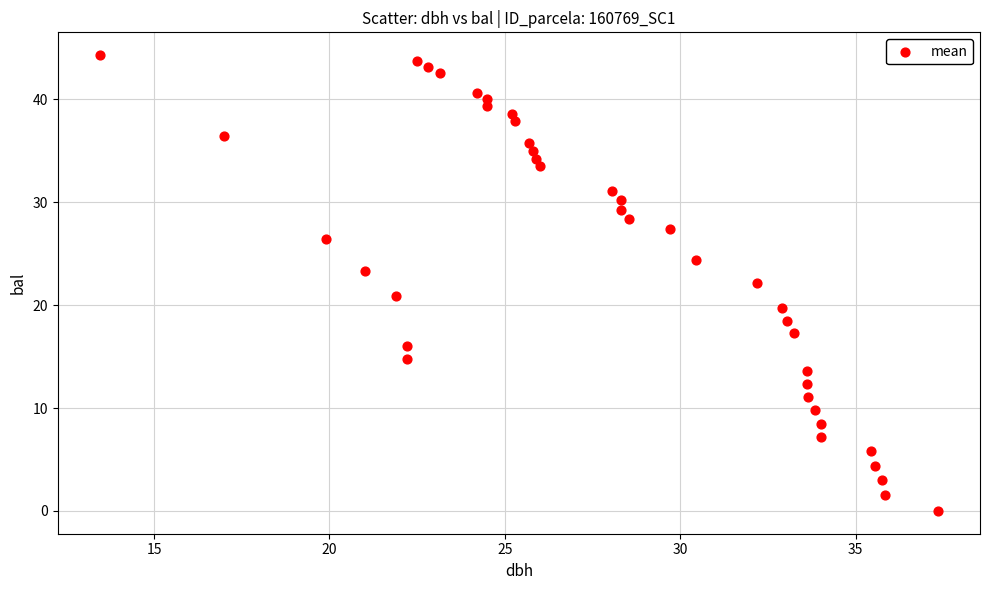

What is the range of Y values (max minus min)?

44.3